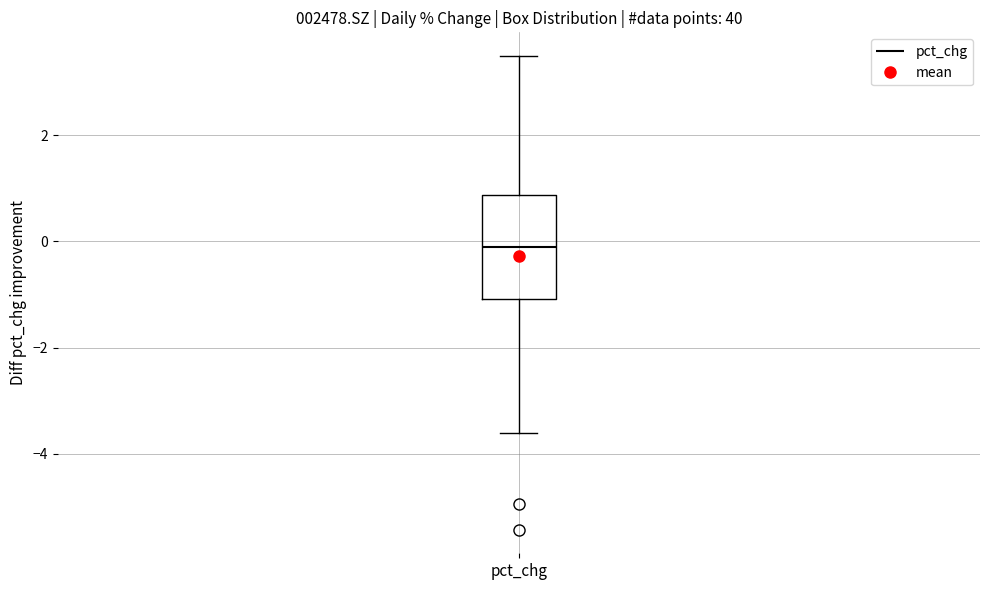

Where is the upper edge of the box for pct_chg on the y-axis? The values are not printed on the chart, so give them approximately, as read against the axis.

0.8